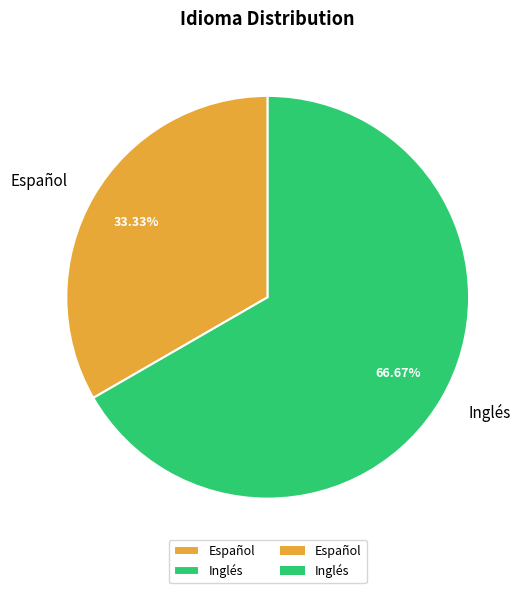

The Español slice represents 33% of the pie. True or false?

True